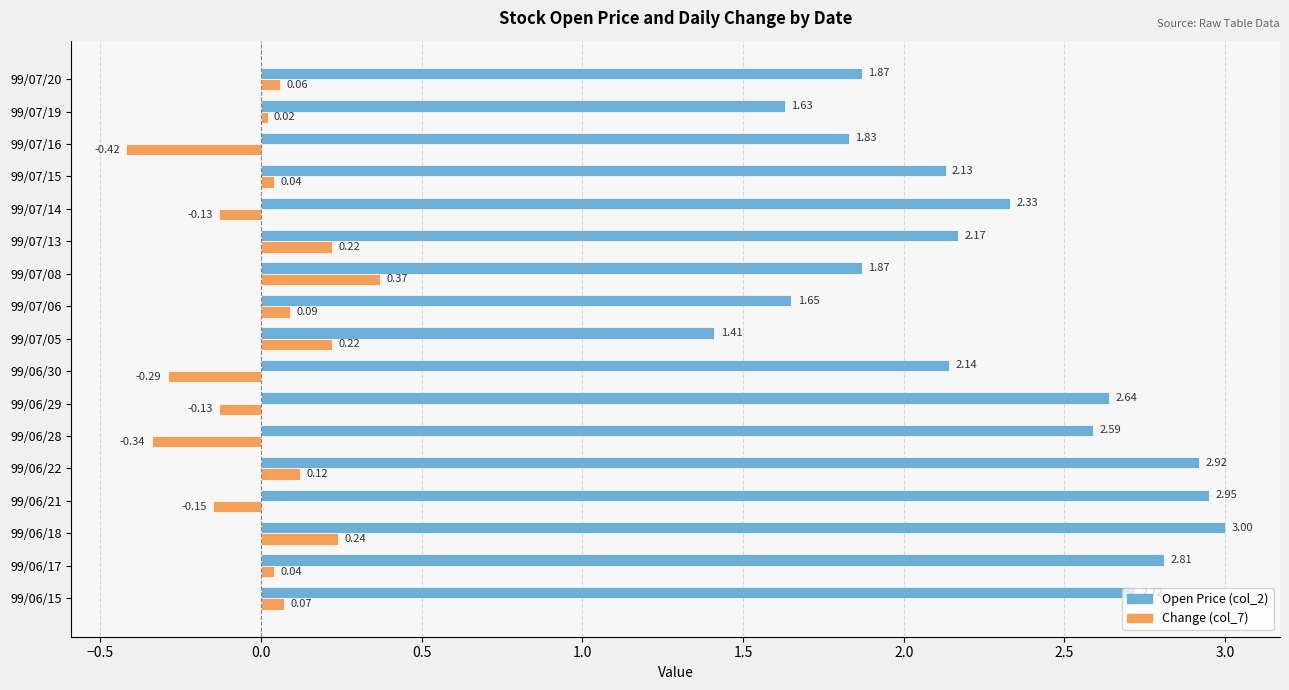

Which series has the largest range (max minus min)?

Open Price (col_2)